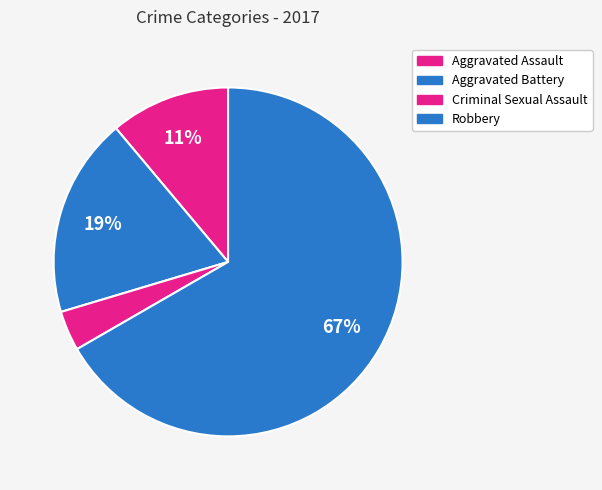

How many slices are in this pie chart?

4